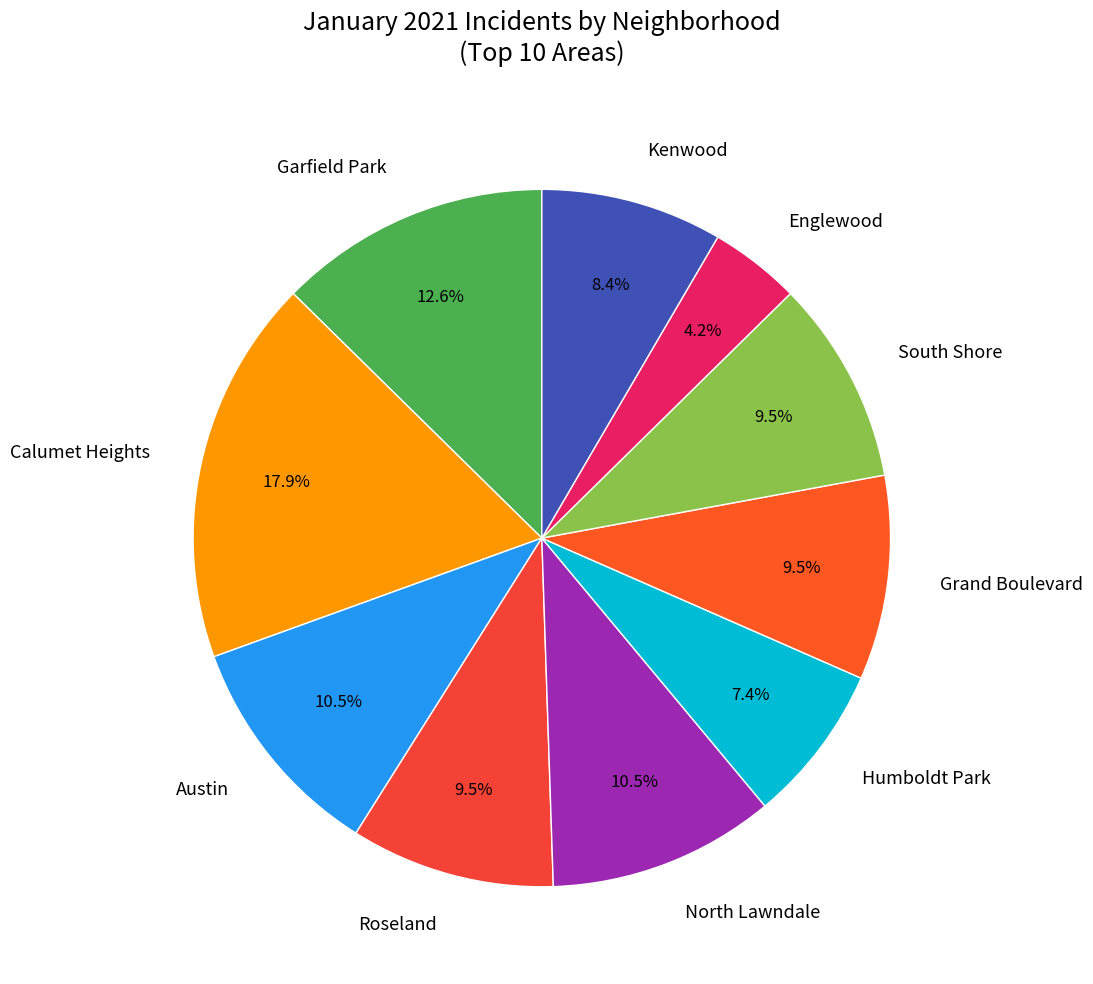

Which category has the biggest portion of the pie?

Calumet Heights